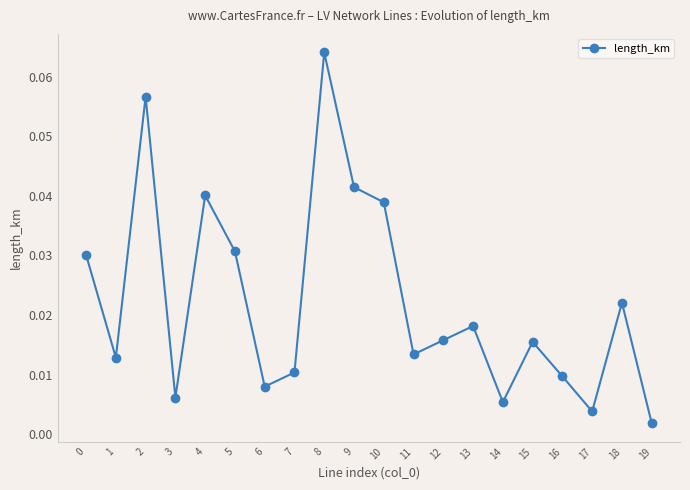

Which label corresponds to the largest value in the chart?

8